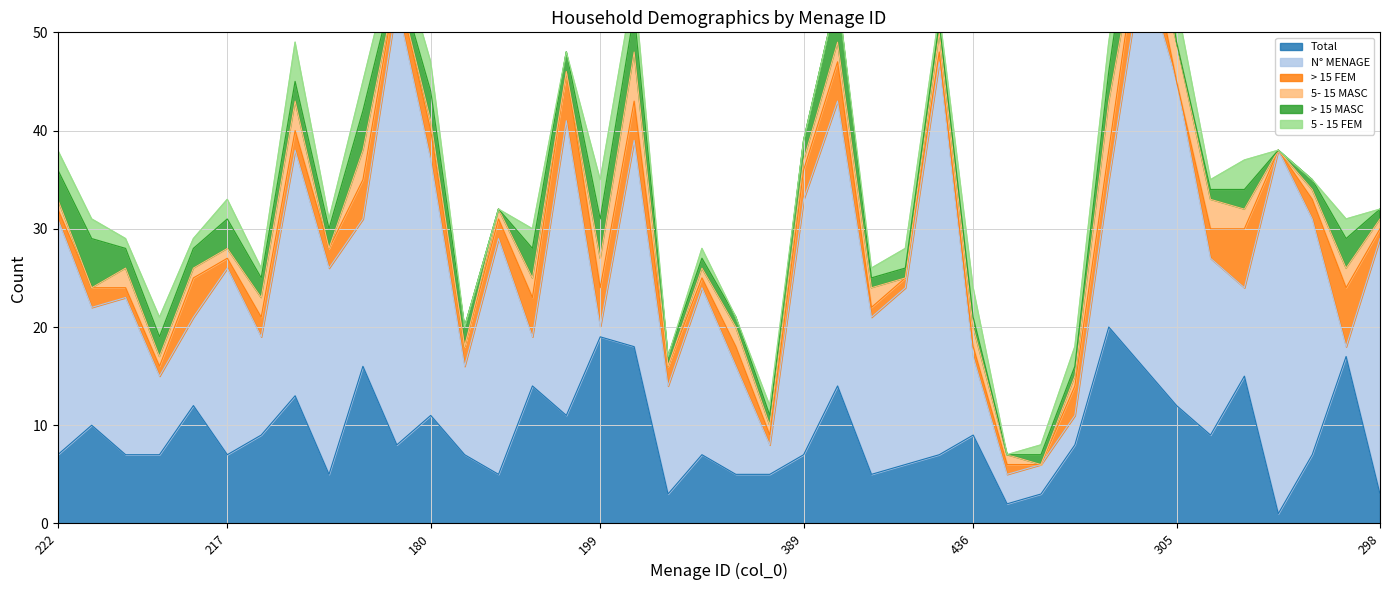

What is the total value across all series at 344?

18